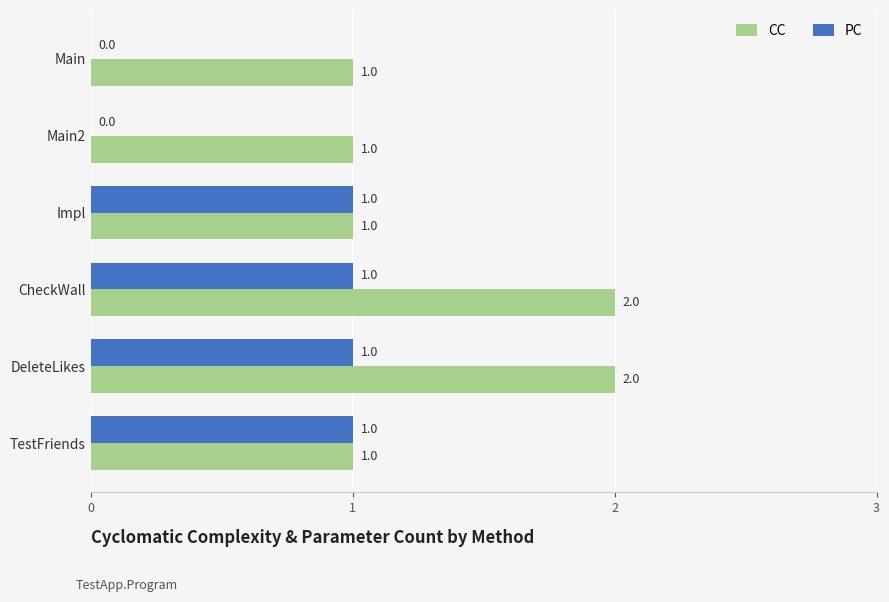

The PC series shows 2 at TestFriends. True or false?

False